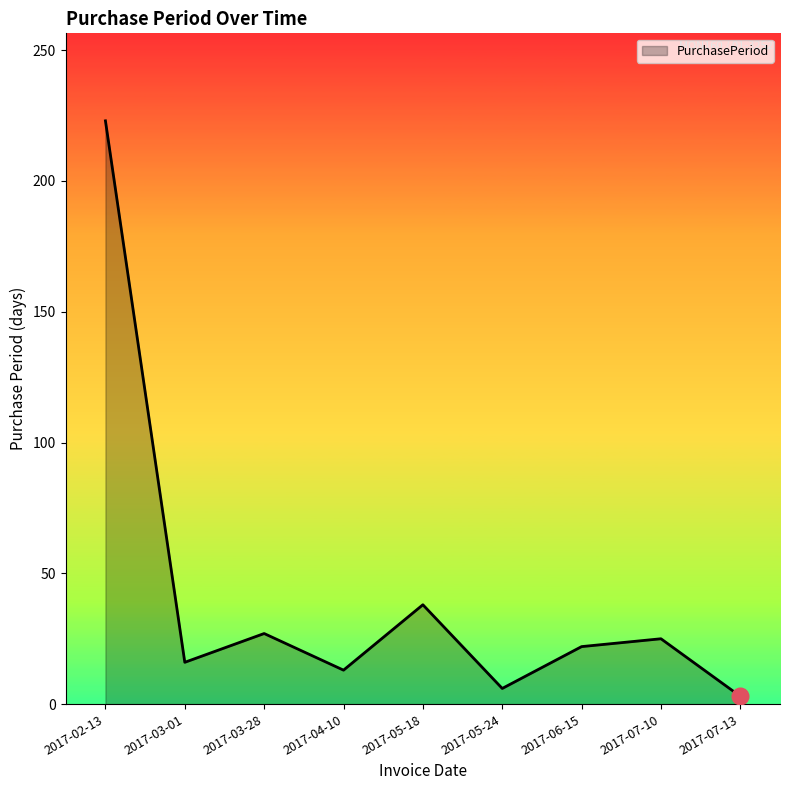

What is the sum of the values at 2017-03-01 and 2017-06-15?

38